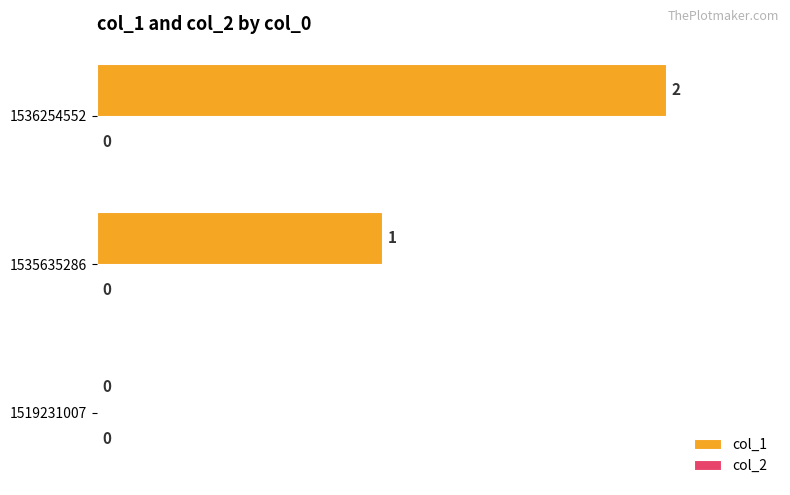

Are the bars grouped side by side (vs. stacked)?

No